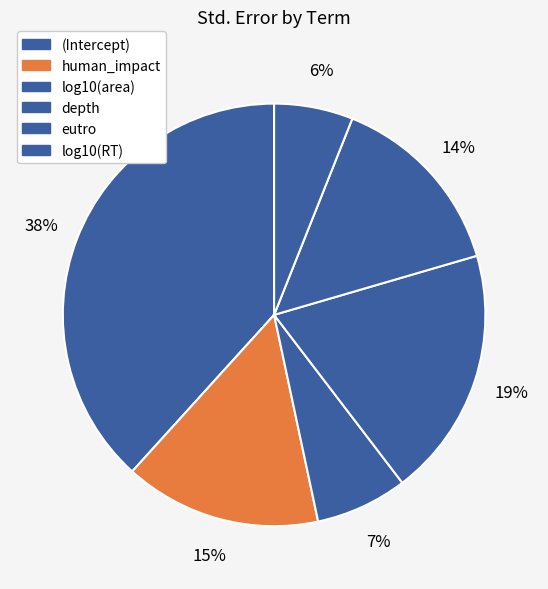

What is the total percentage of depth and (Intercept)?

57.4%